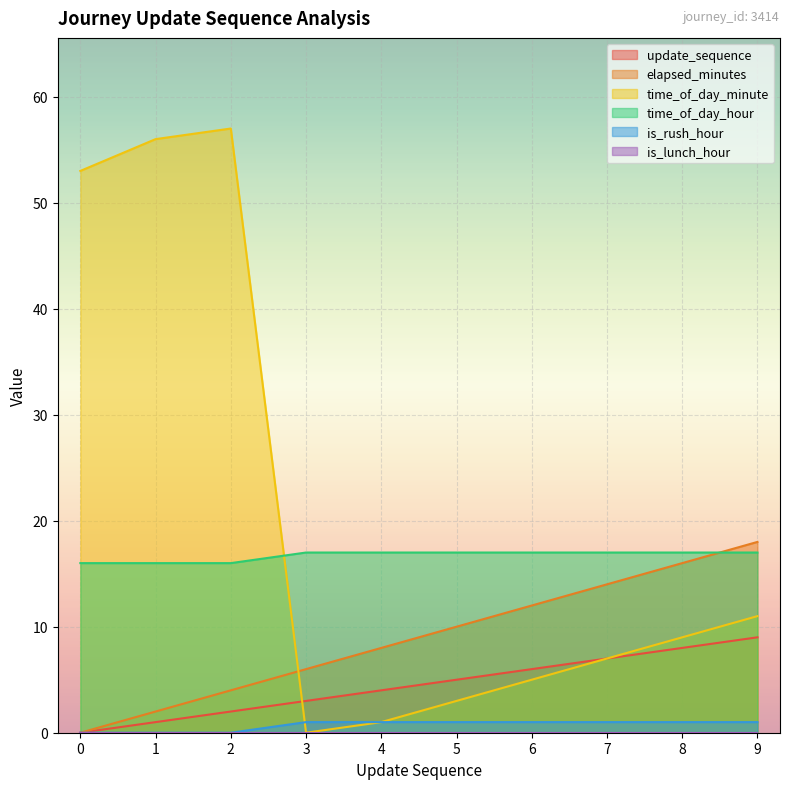

What is the difference between the highest and lowest values at 6?

17